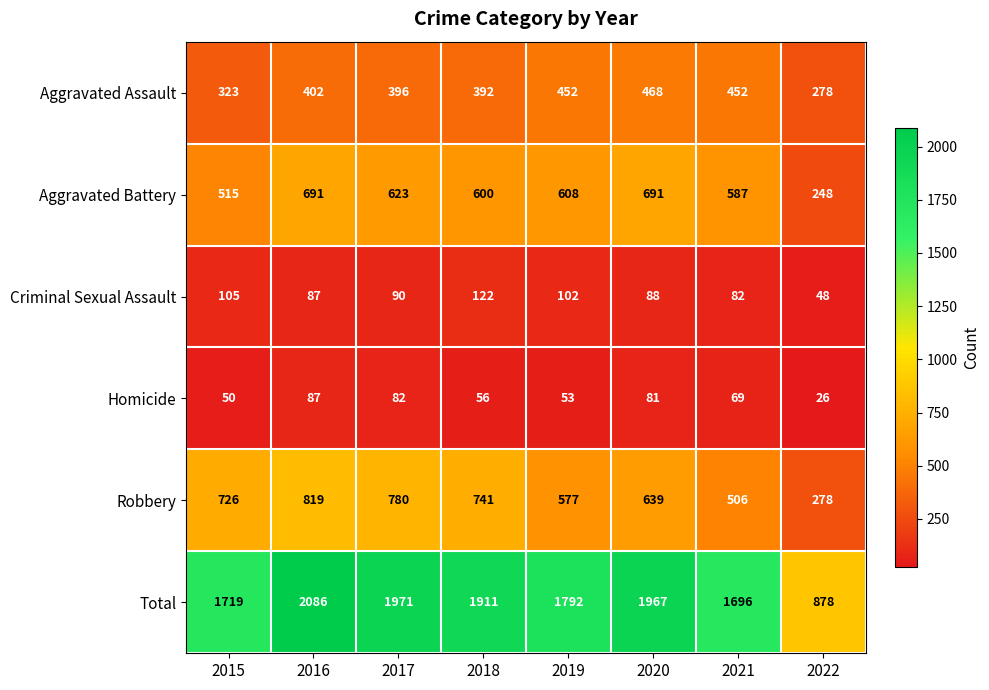

At which category is the sum across all series the highest?

2016